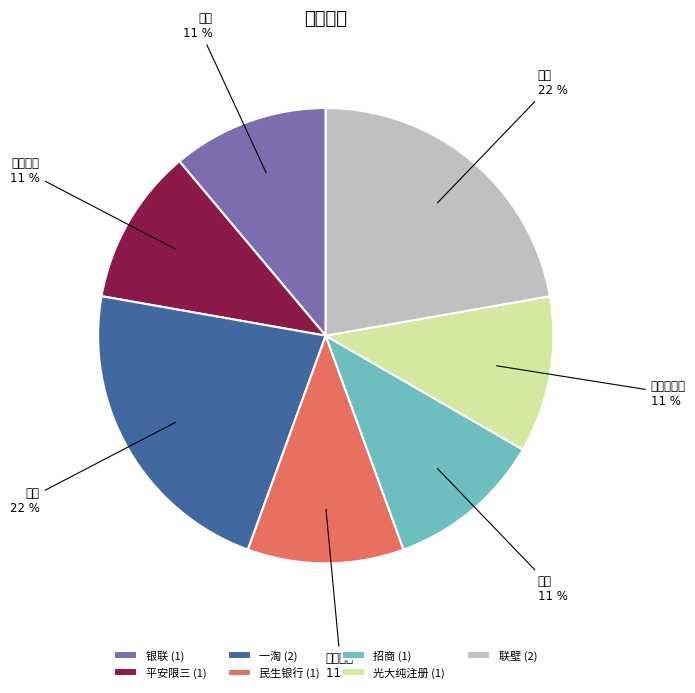

Count the number of slices in the pie.

7